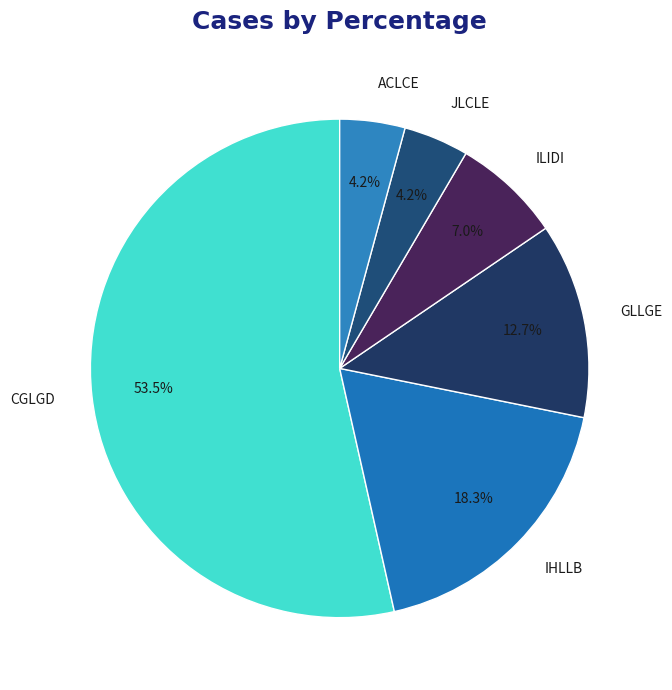

To the nearest percent, what is the difference between the largest and smallest slice percentages?

49%